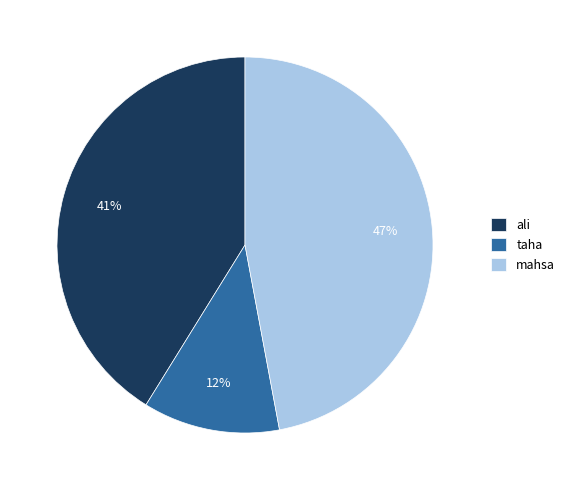

Combined, do mahsa and taha account for over 50%?

Yes